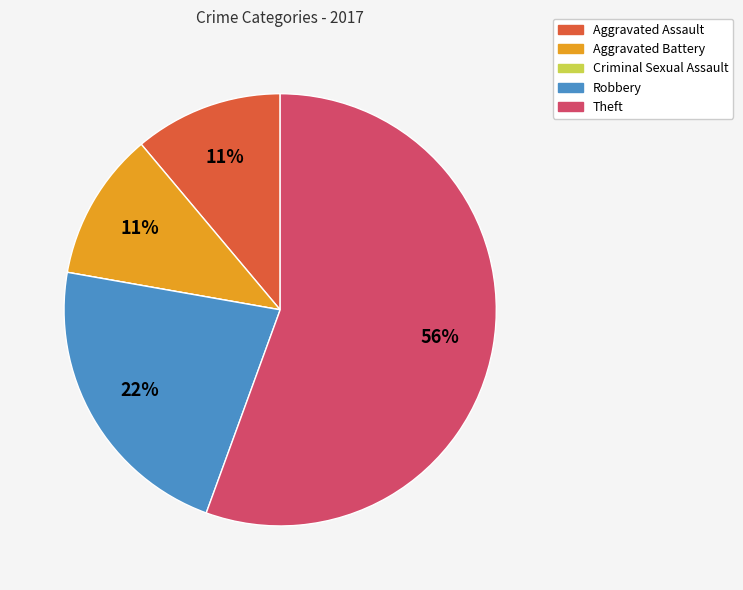

Combined, do Aggravated Assault and Robbery account for over 50%?

No